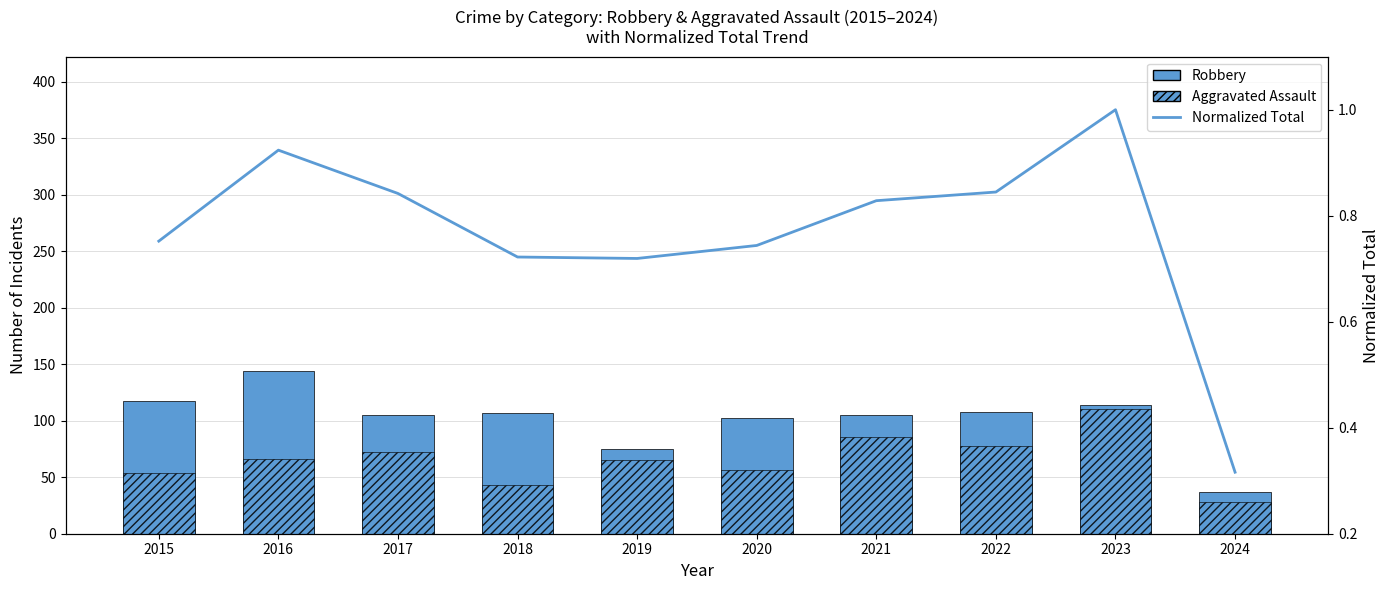

At how many categories does at least one series exceed 100?

8